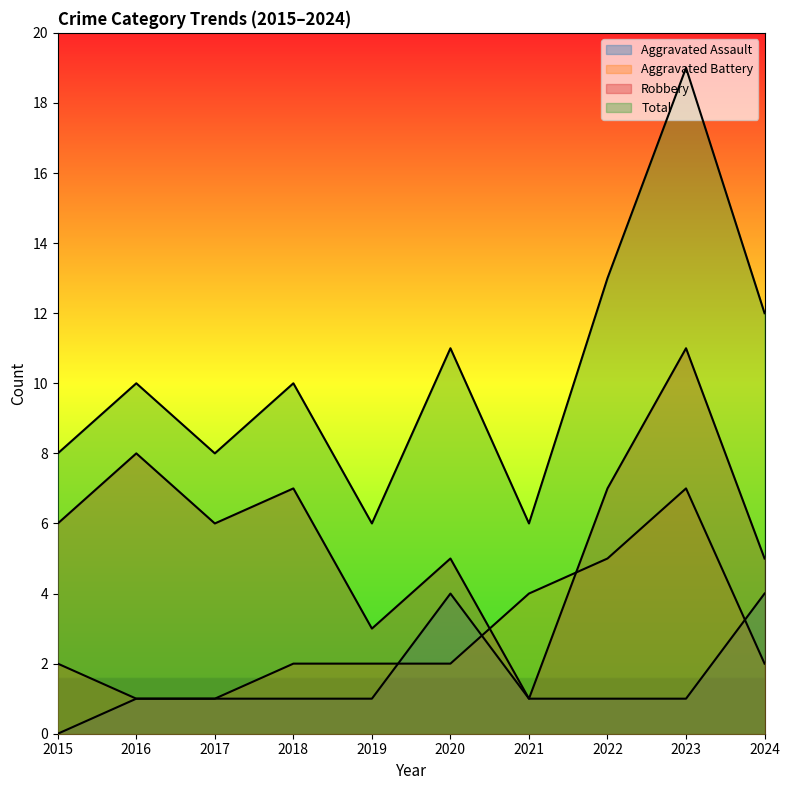

What is the difference between the maximum and minimum values in the Aggravated Battery series?

6